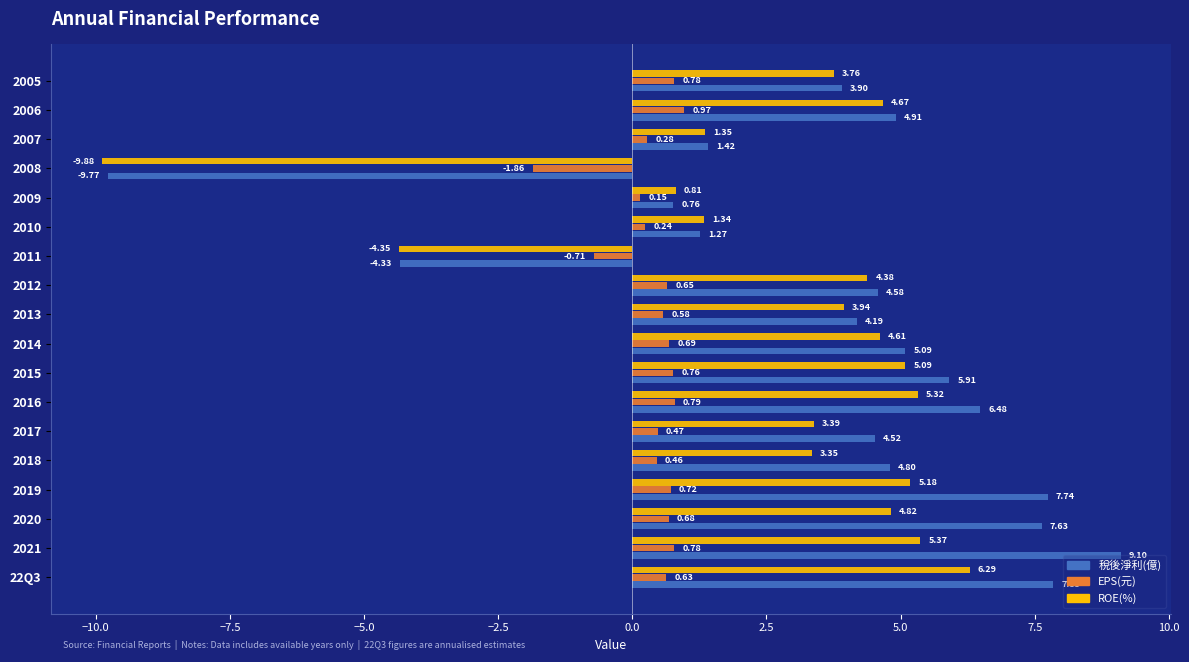

How many values in EPS(元) are below zero?

2